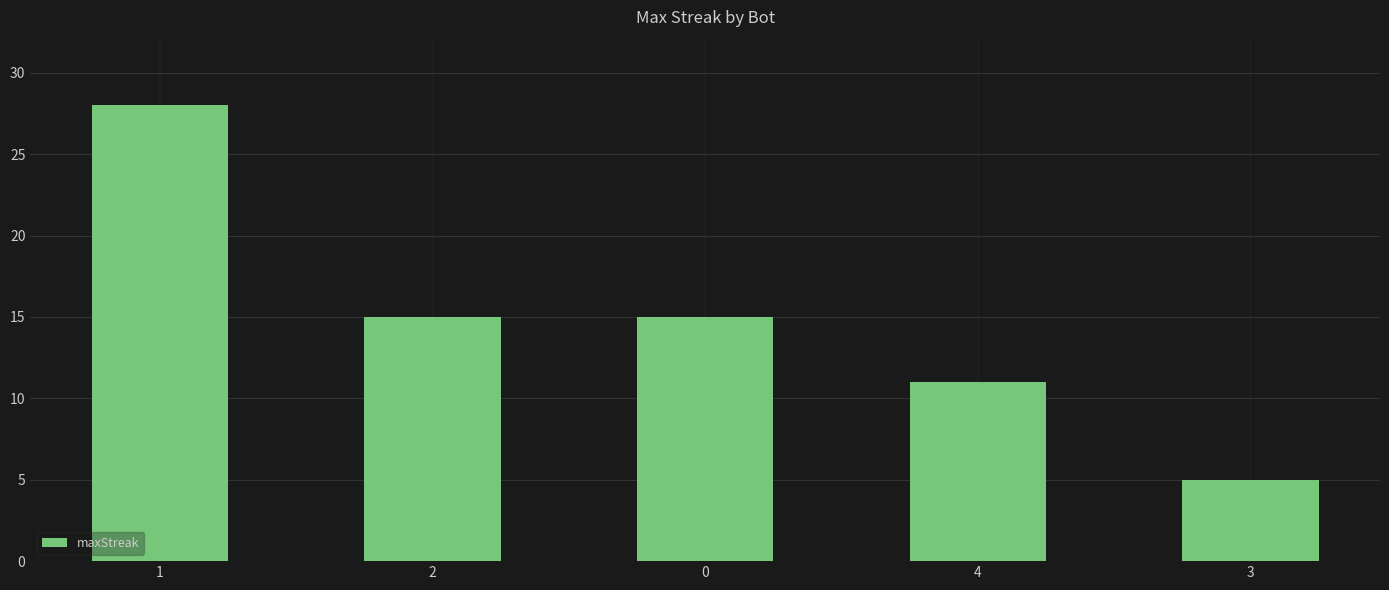

Reading left to right, transcribe all the data shown in this chart.

1=28	2=15	0=15	4=11	3=5